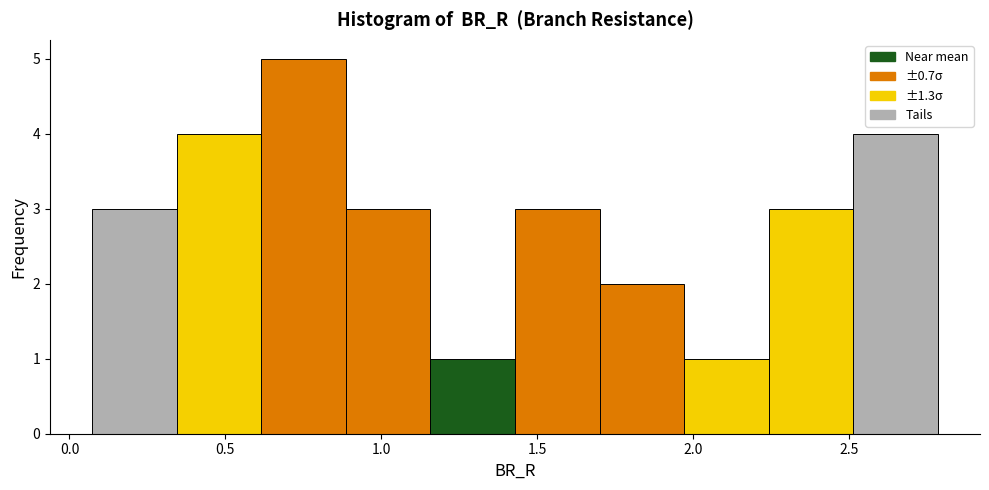

Over which range of the x-axis is the bar tallest?

0.60 to 0.90